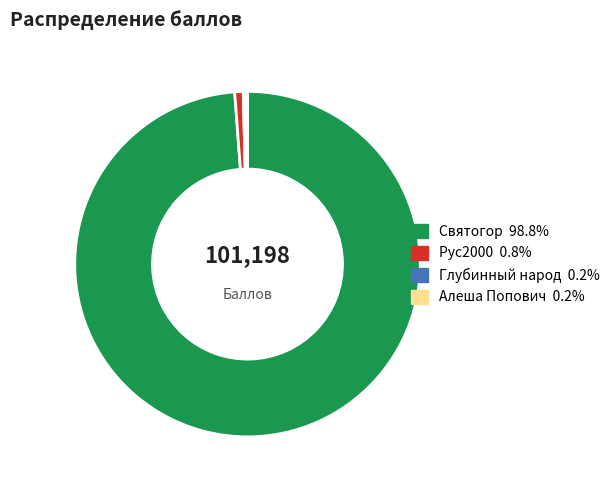

What is the largest slice in the pie chart?

Святогор